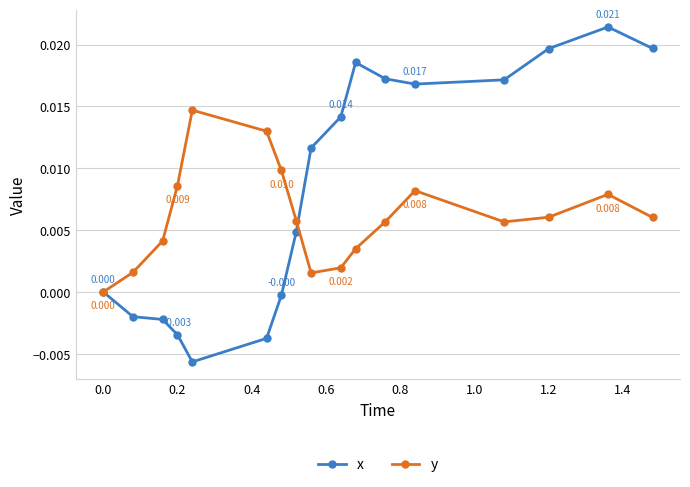

List the series in order of their peak value, highest first.

x, y